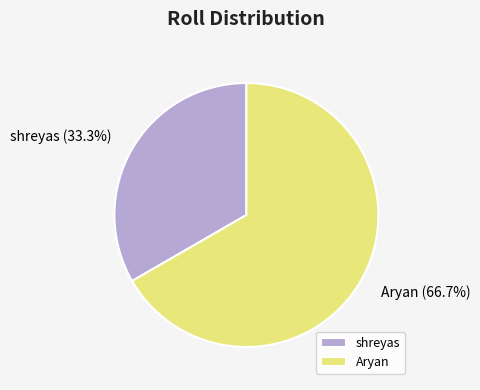

What is the ratio of the value at shreyas to the value at Aryan?

0.5